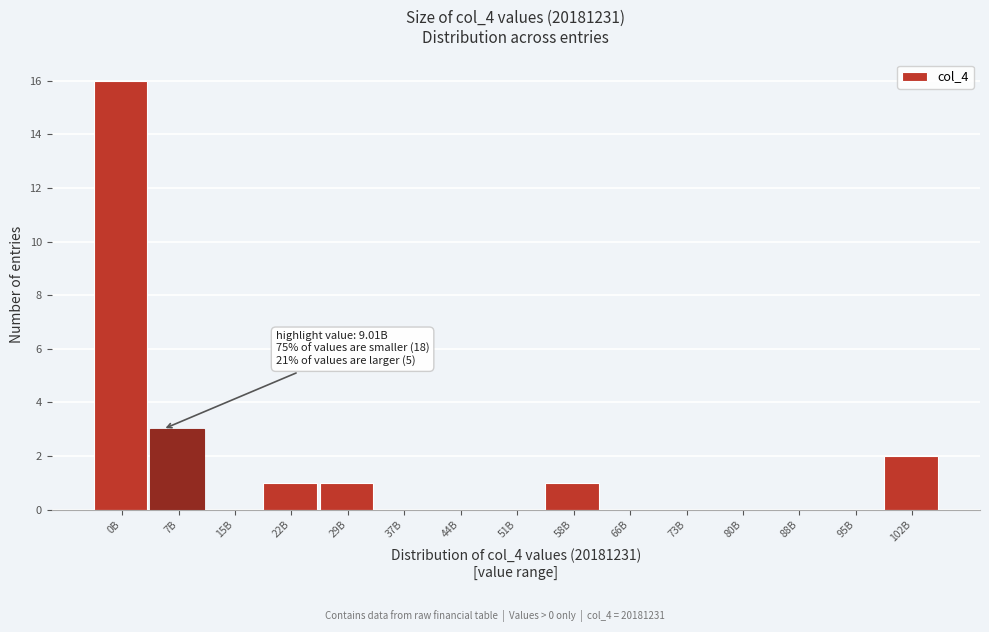

Reading left to right, what are all the values shown in this chart?

0B=16	7B=3	15B=0	22B=1	29B=1	37B=0	44B=0	51B=0	58B=1	66B=0	73B=0	80B=0	88B=0	95B=0	102B=2